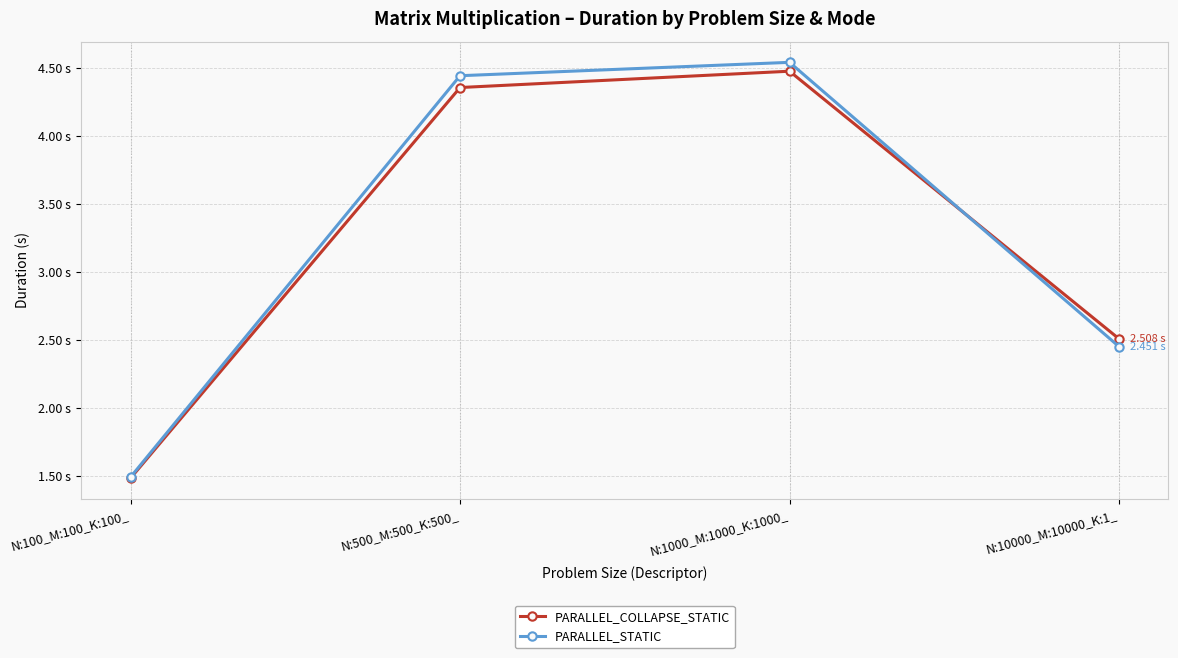

What are all the series names shown in the legend?

PARALLEL_COLLAPSE_STATIC, PARALLEL_STATIC